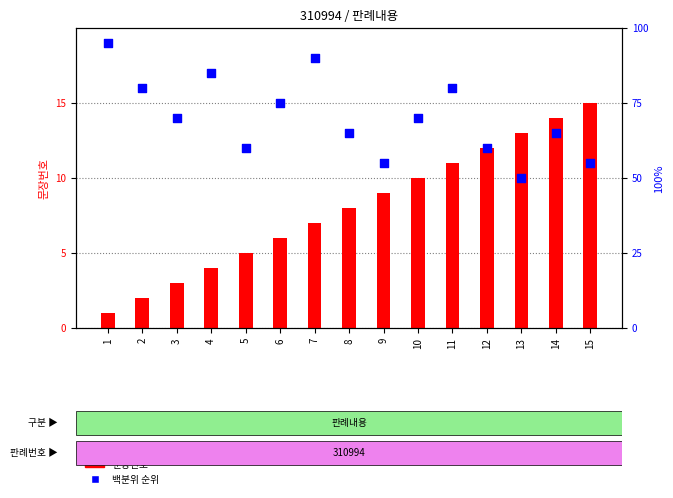

Which series has the widest spread of Y values?

백분위 순위